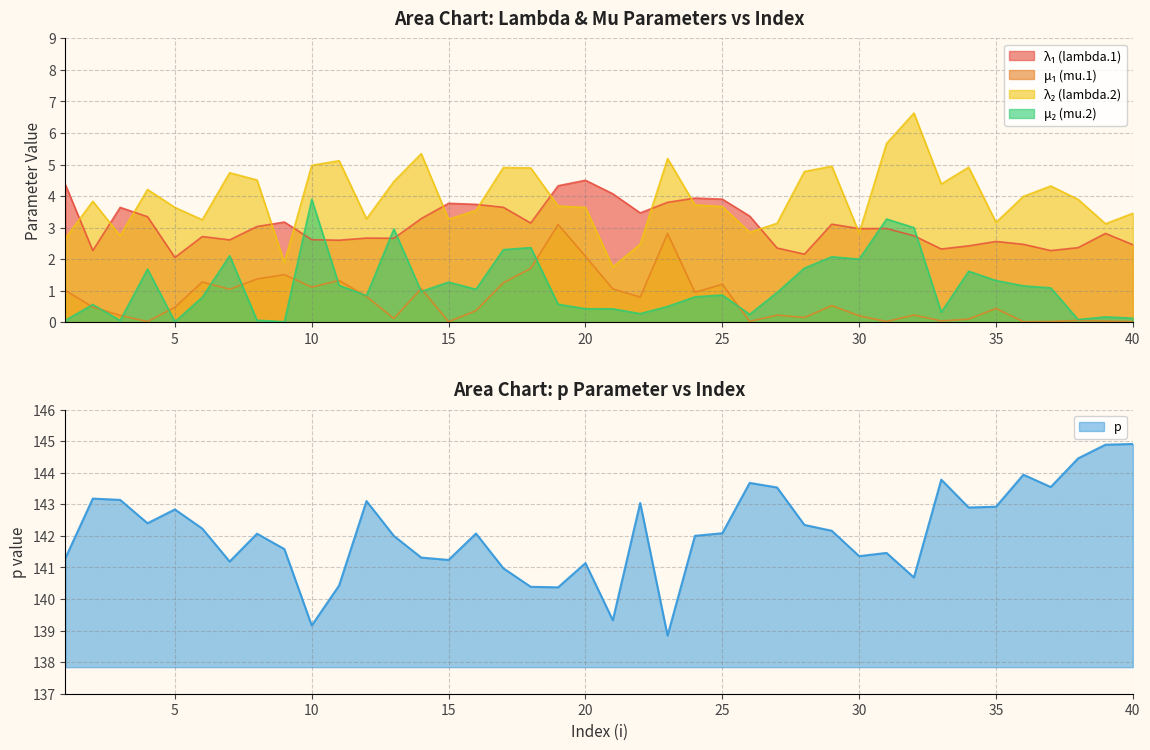

At 27, list the series in order from smallest to largest.

mu.1, mu.2, lambda.1, lambda.2, p